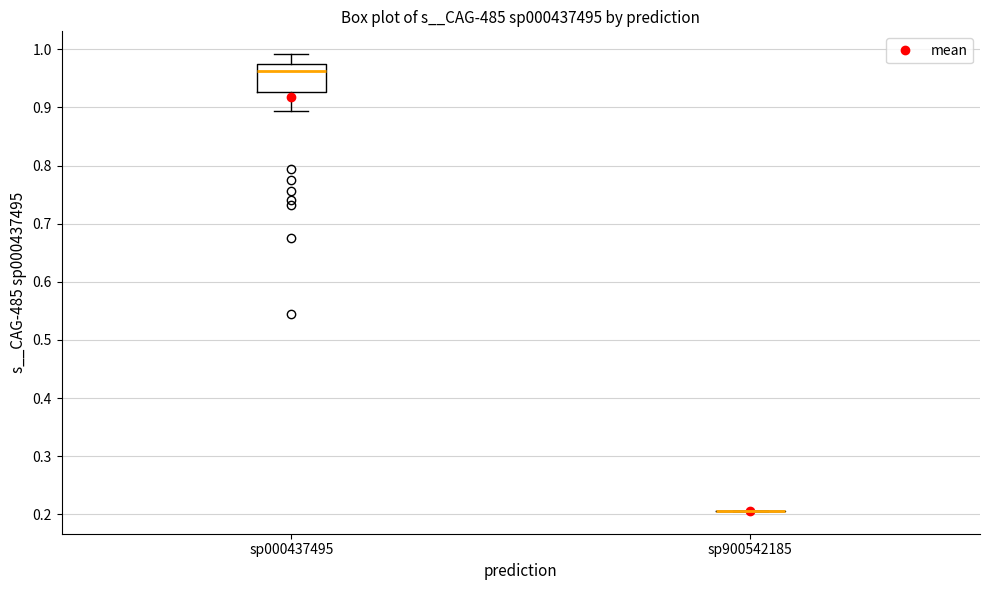

Comparing the boxes themselves (not the whiskers), which one is the tallest?

sp000437495